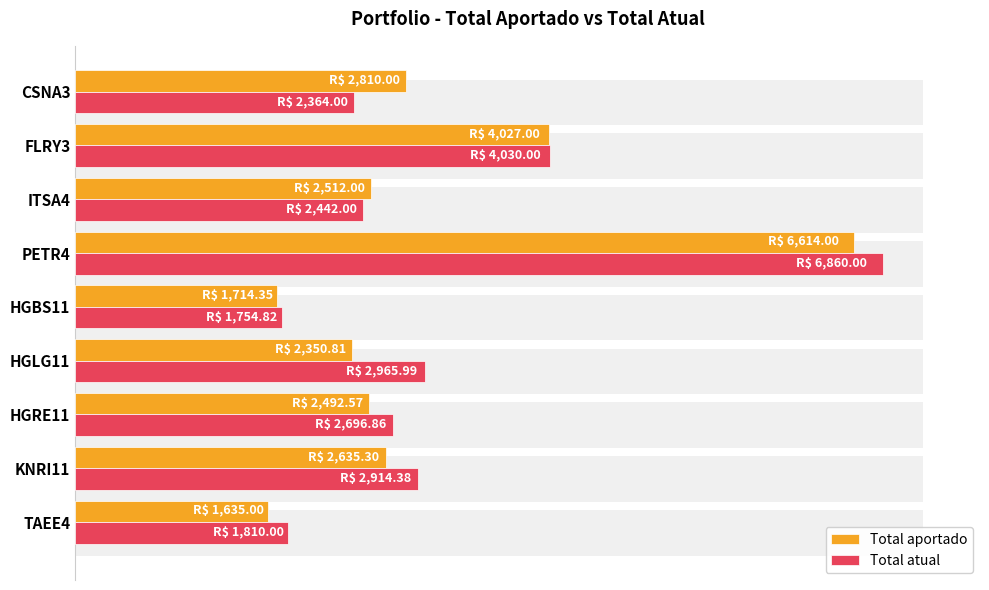

Rank the series by their average value, from highest to lowest.

Total atual, Total aportado